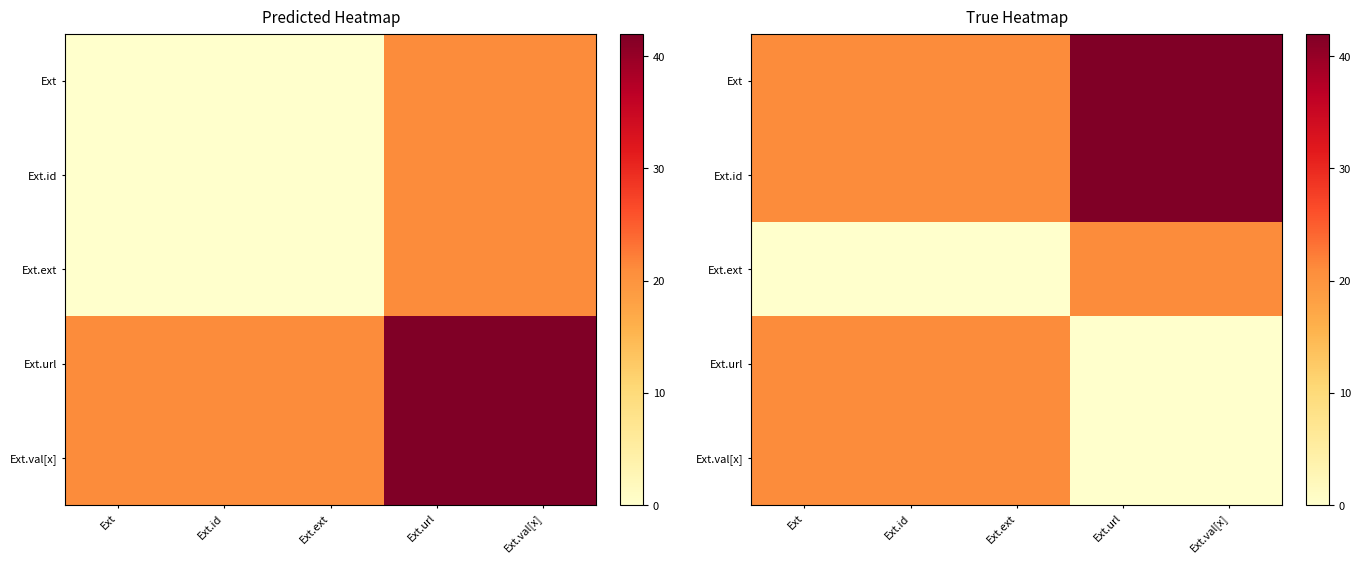

At which label does Ext.ext reach its minimum?

Ext